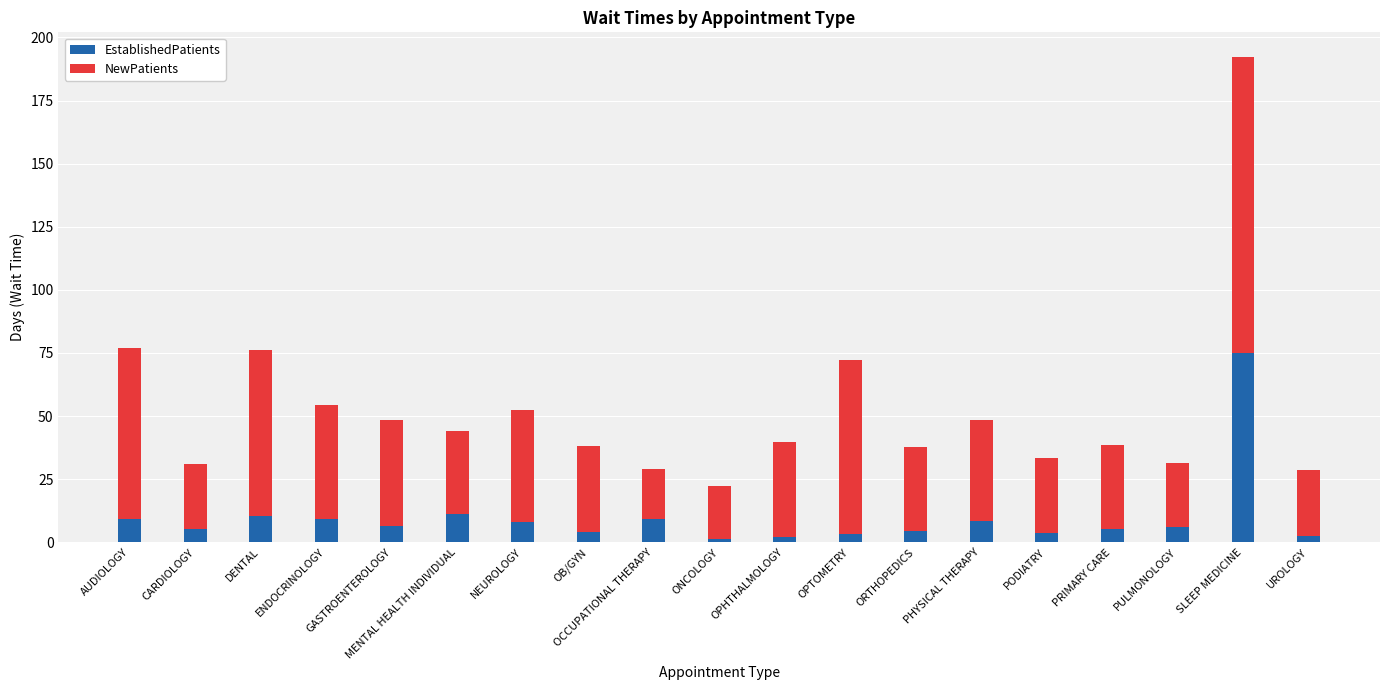

Count the number of data series in this chart.

2